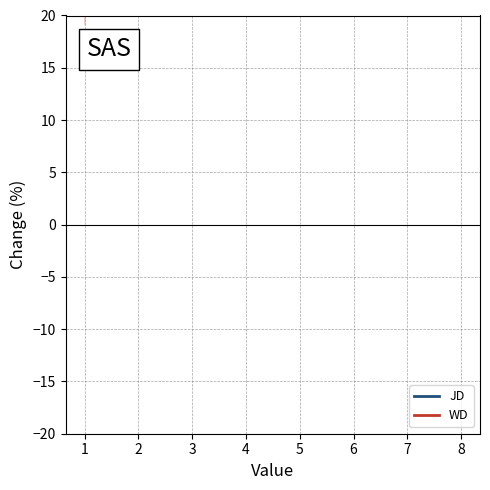

List the series in order of their peak value, lowest first.

WD, JD